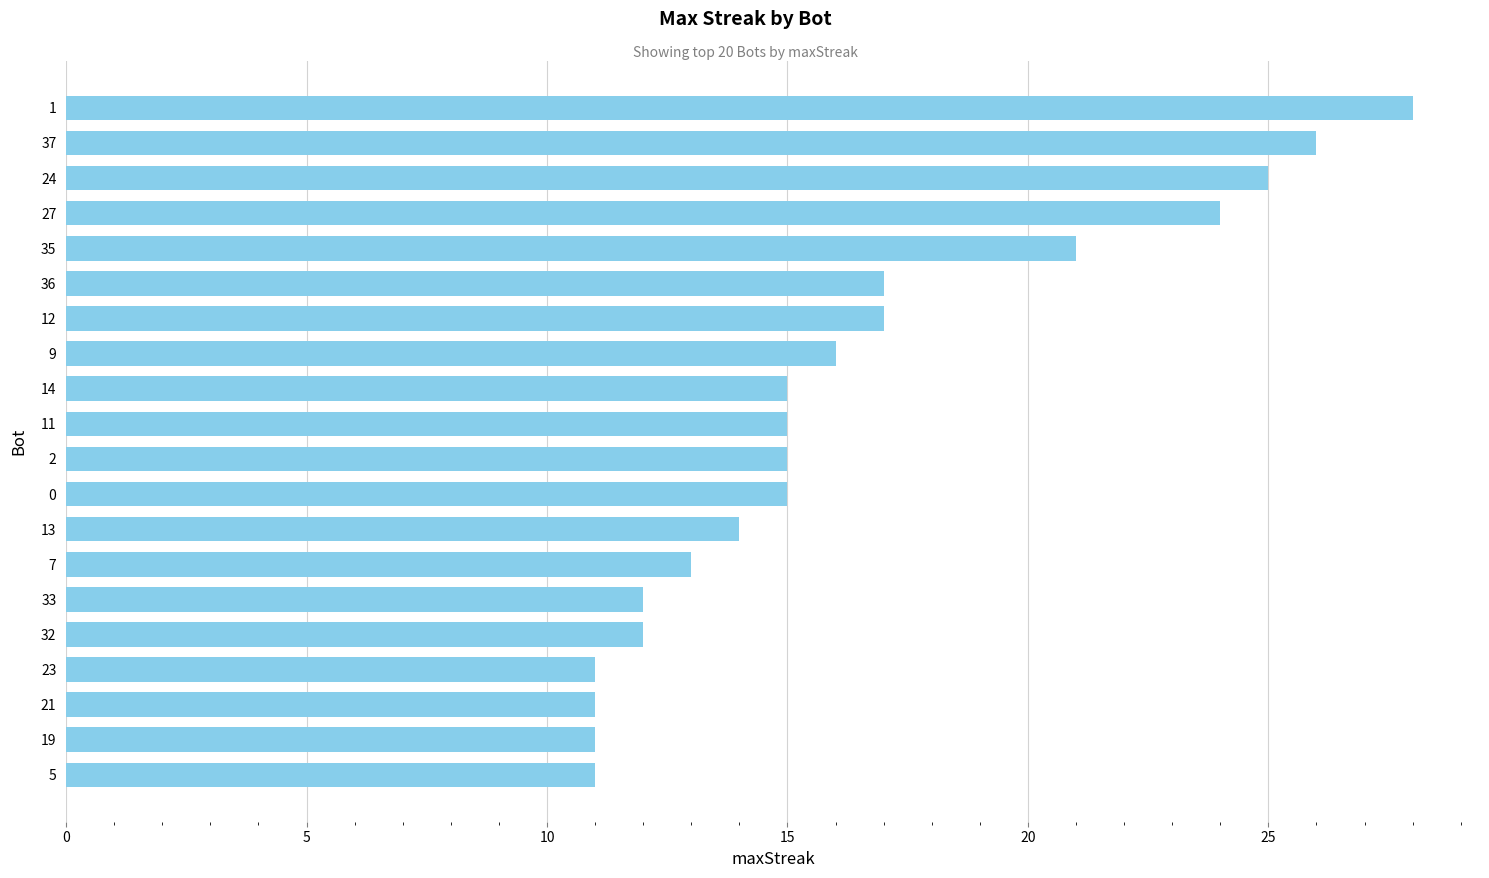

Reading bottom to top, extract all data points from this chart.

11	11	11	11	12	12	13	14	15	15	15	15	16	17	17	21	24	25	26	28